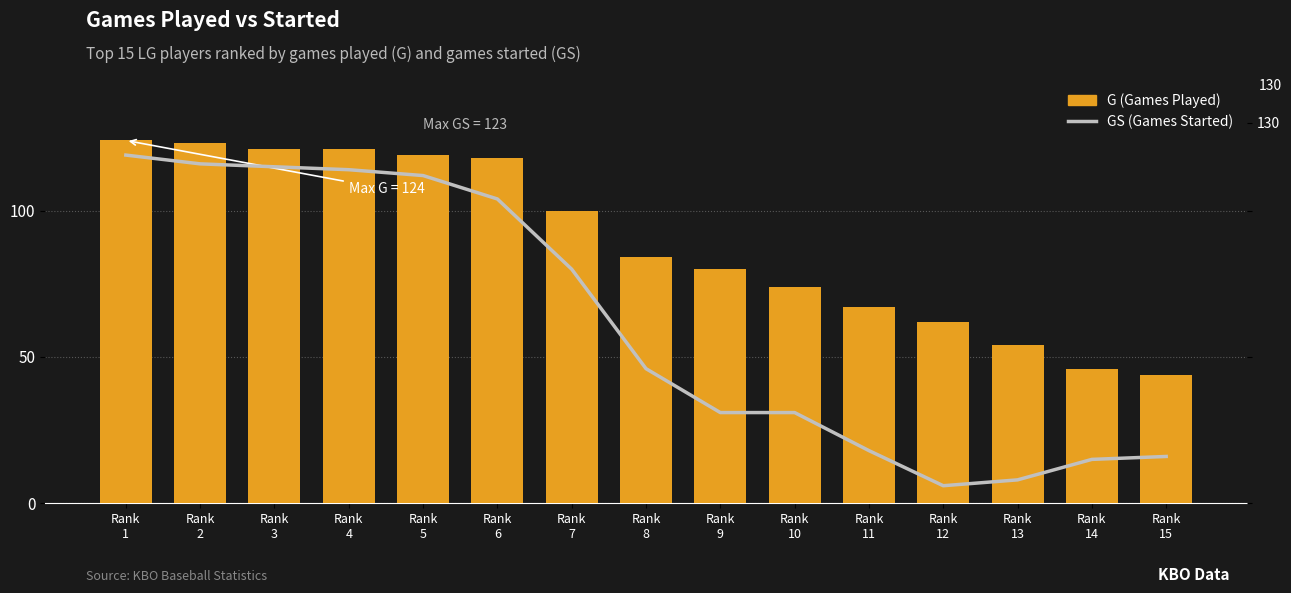

At which label does G (Games Played) reach its minimum?

Rank
15